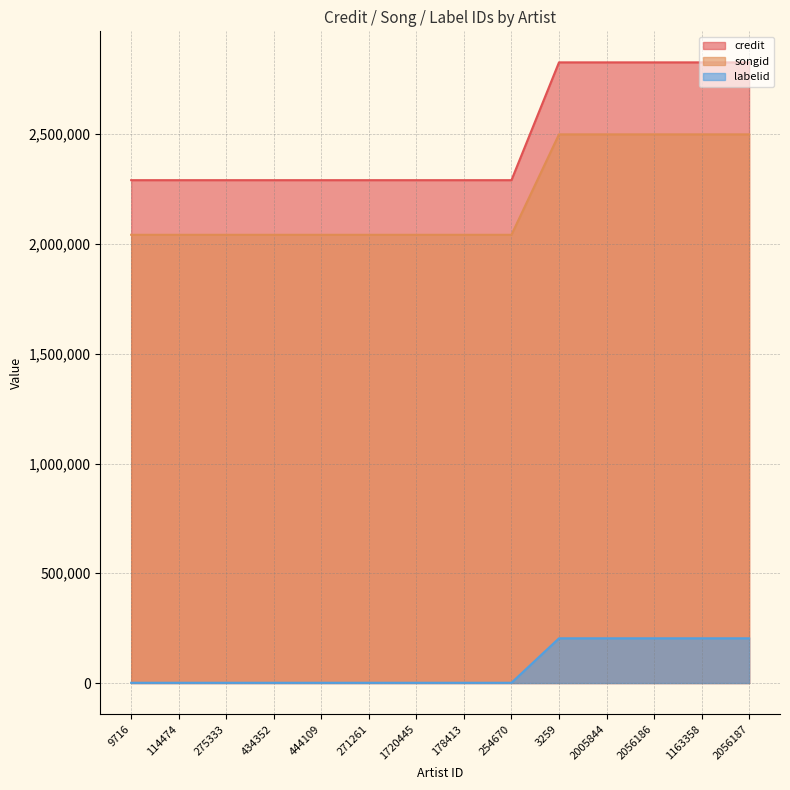

At which label is songid closest to 2270809?

9716